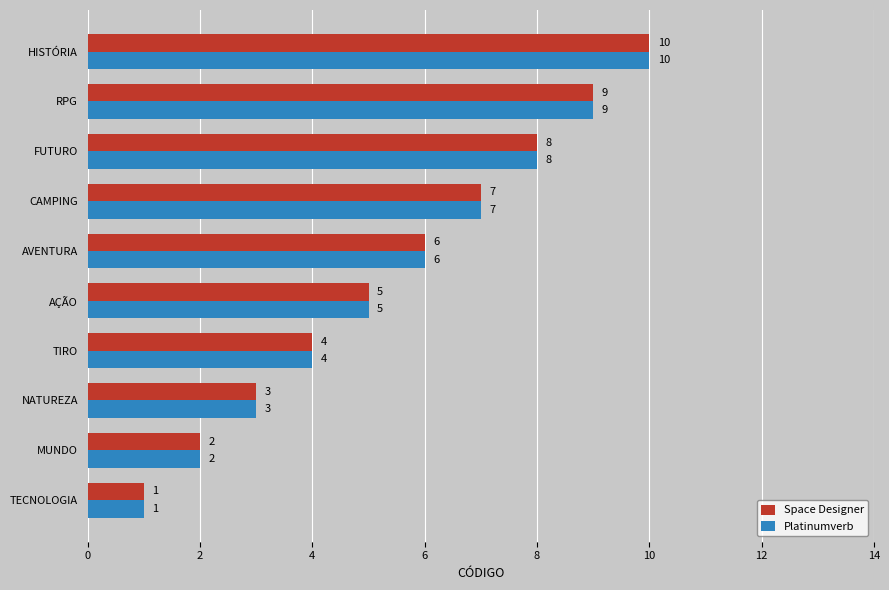

Count the Platinumverb values in the range 3 to 8.

6